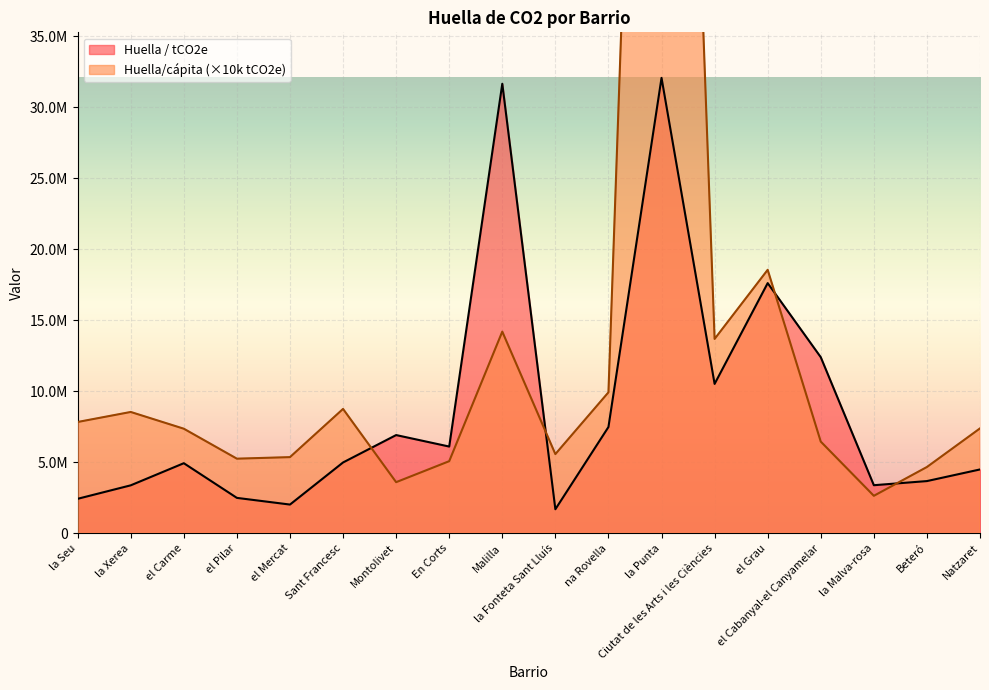

Is the value of Huella / tCO2e at Ciutat de les Arts i les Ciències greater than the value of Huella/cápita / tCO2e at la Xerea?

Yes